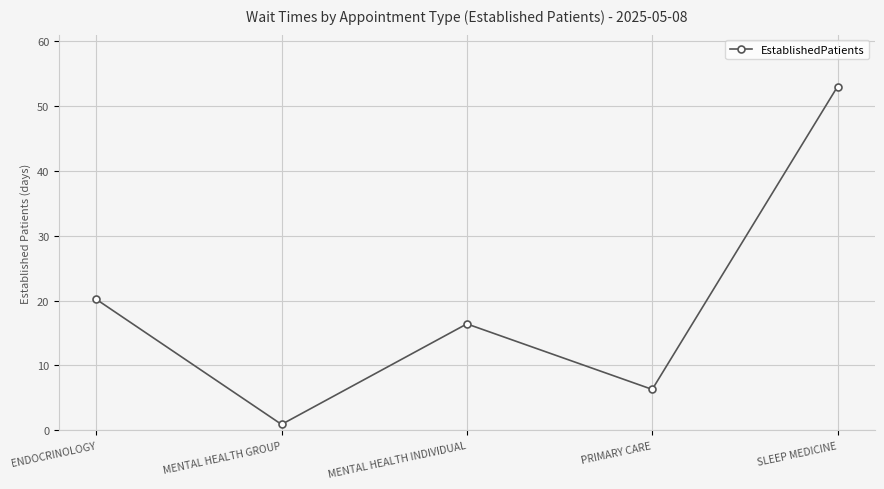

True or false: there are more than 0 points higher than both neighbors.

True